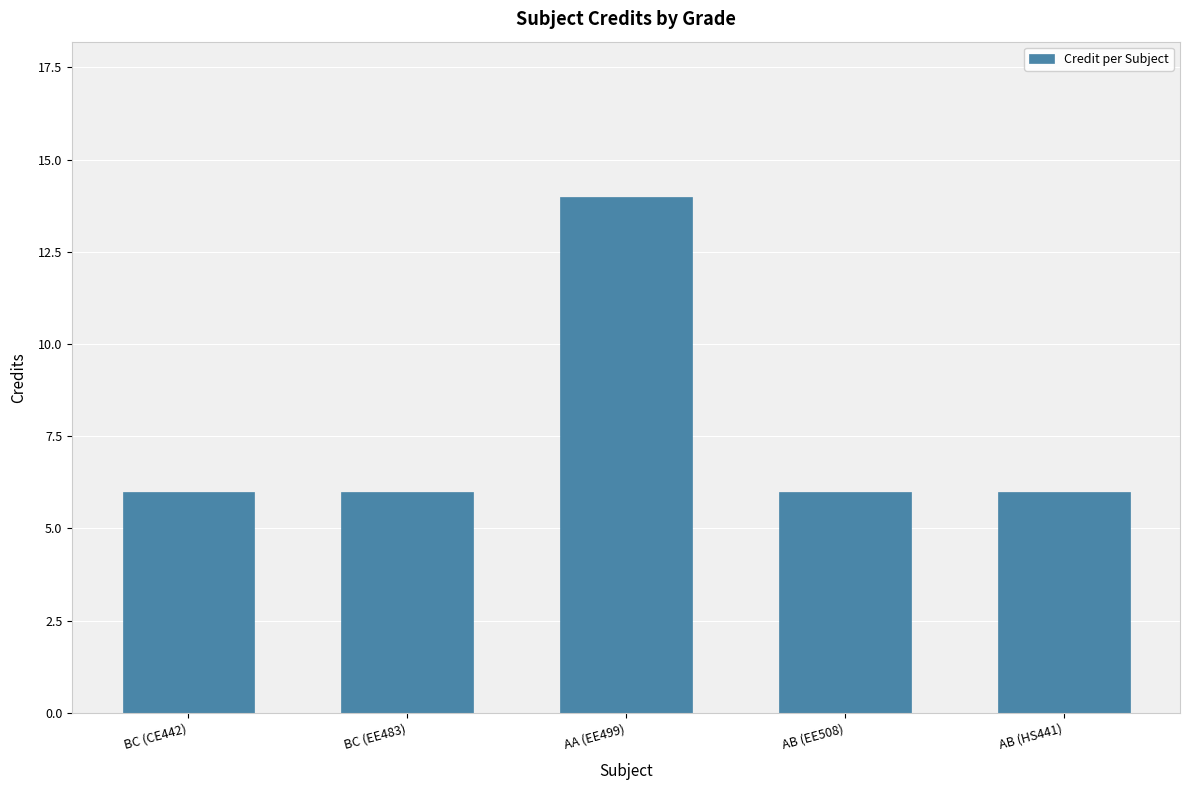

What is the value of the 1st bar from the left?

6